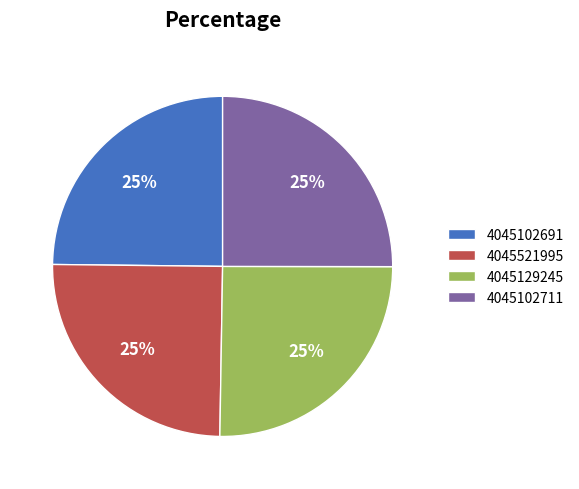

Count the number of slices in the pie.

4